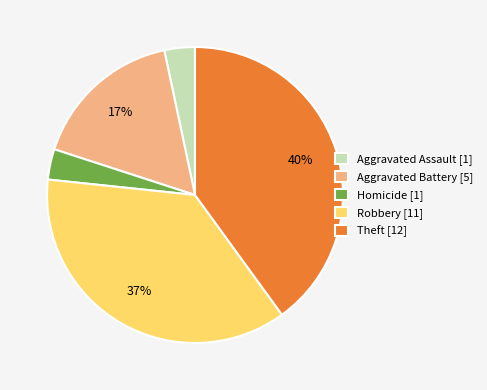

What percentage is the Aggravated Battery [5] slice, to the nearest percent?

17%